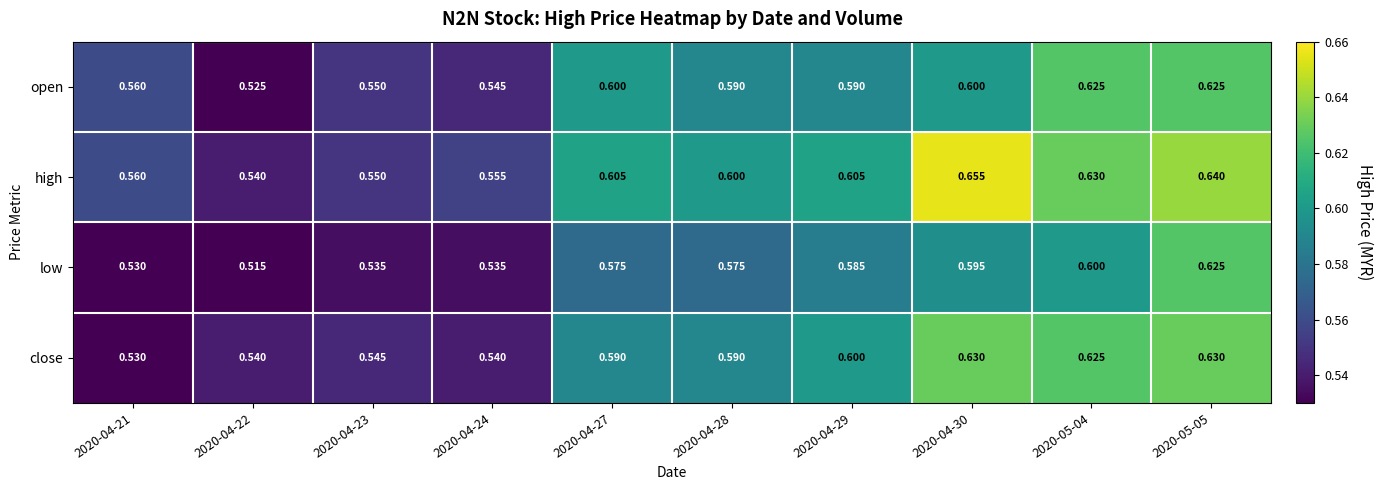

Which series has the largest range (max minus min)?

high